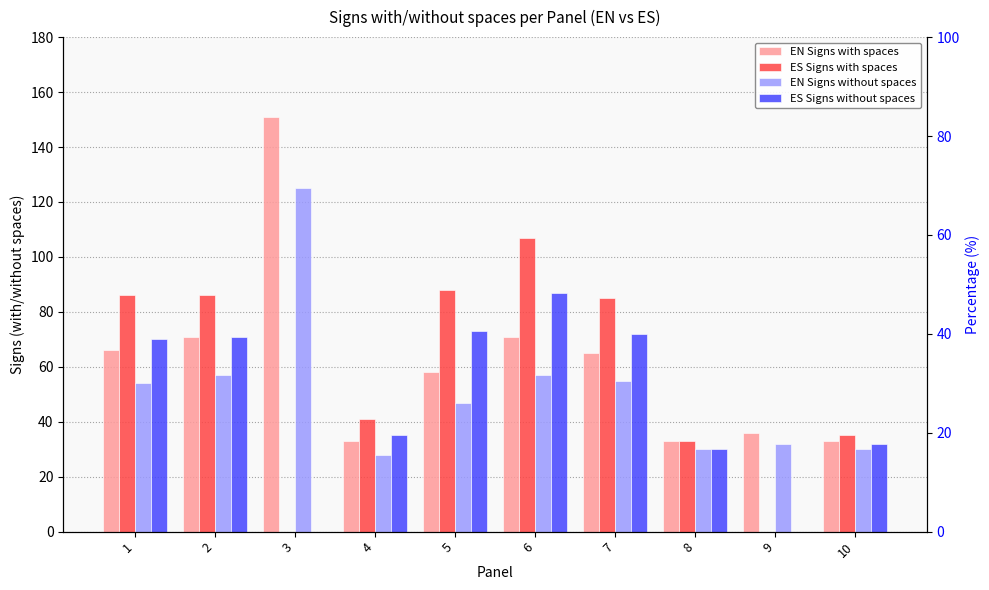

What is the spread (max minus min) of values at 8?

3